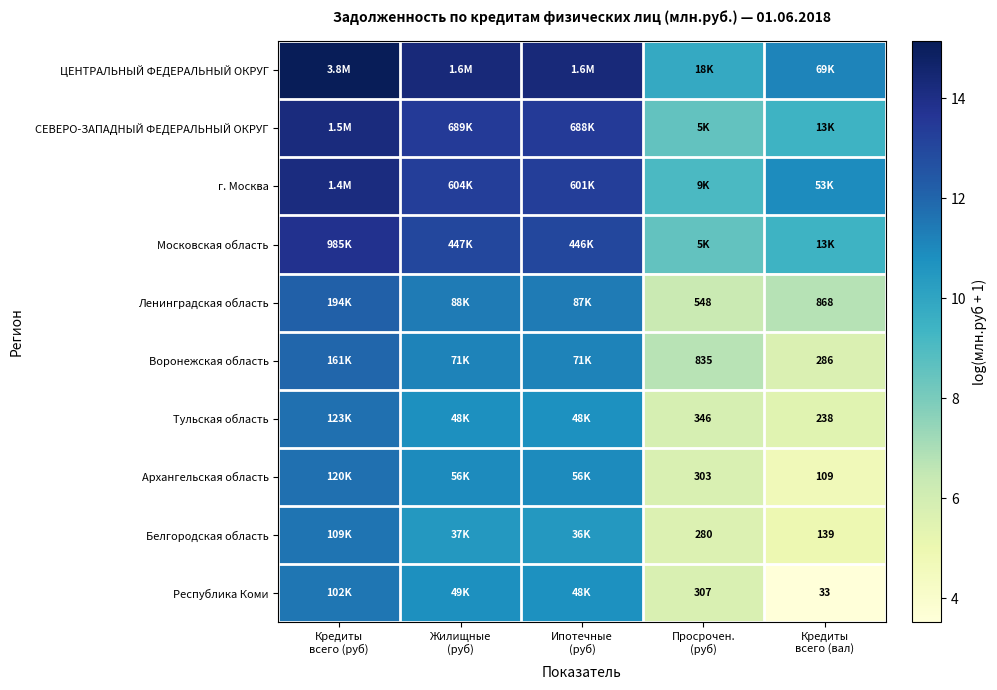

Is it true that Воронежская область equals 17.6 at Жилищные (руб)?

False